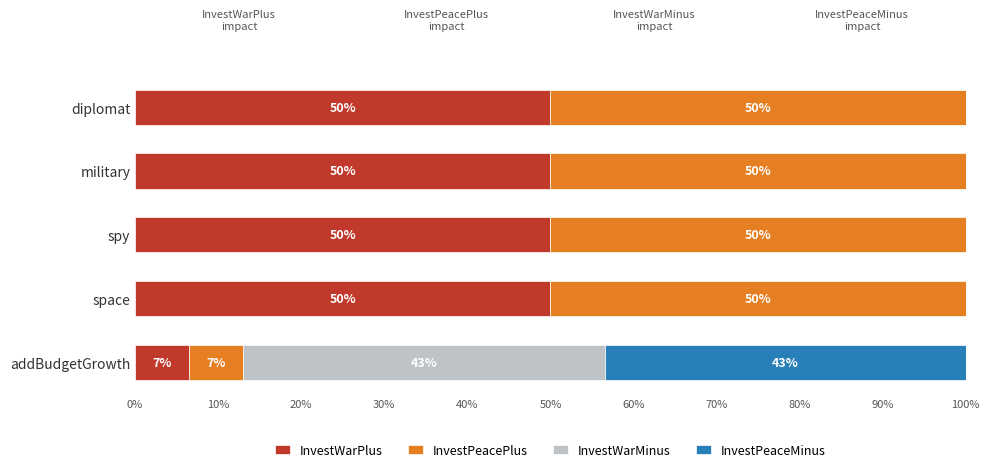

What are all the series names shown in the legend?

InvestWarPlus, InvestPeacePlus, InvestWarMinus, InvestPeaceMinus